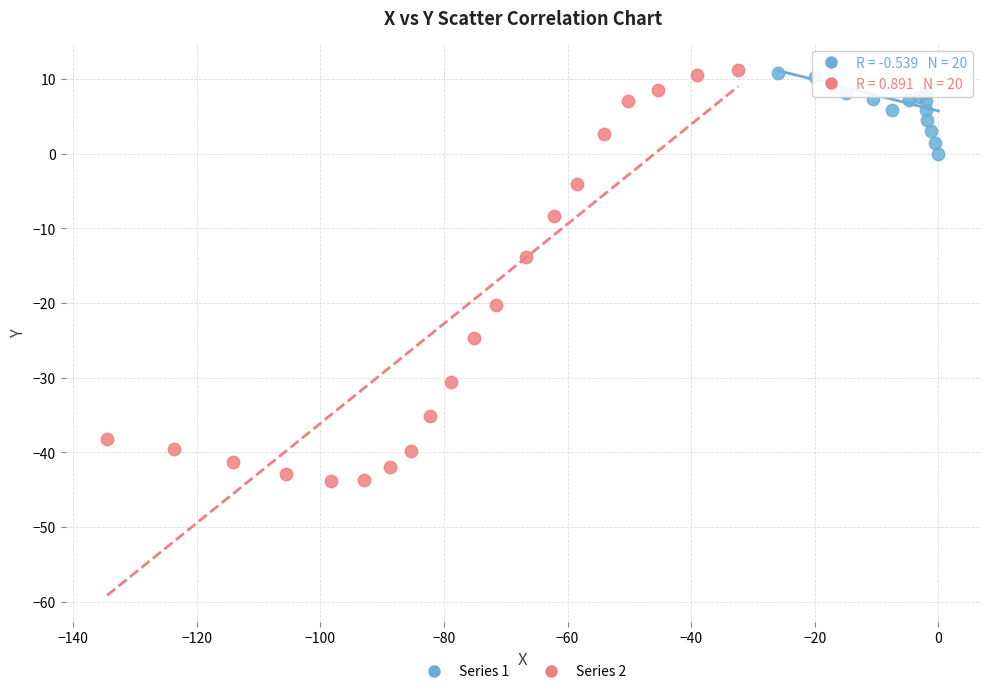

Which series has the widest spread of Y values?

Series 2